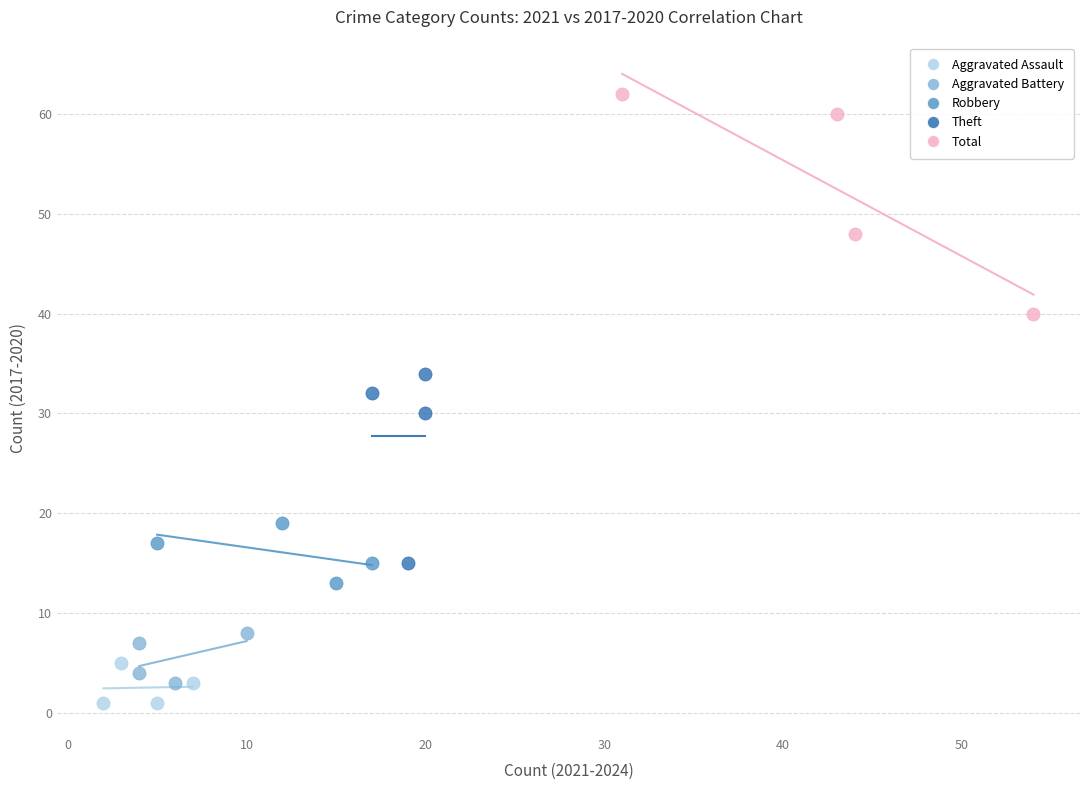

Which series reaches the minimum Y coordinate?

Aggravated Assault